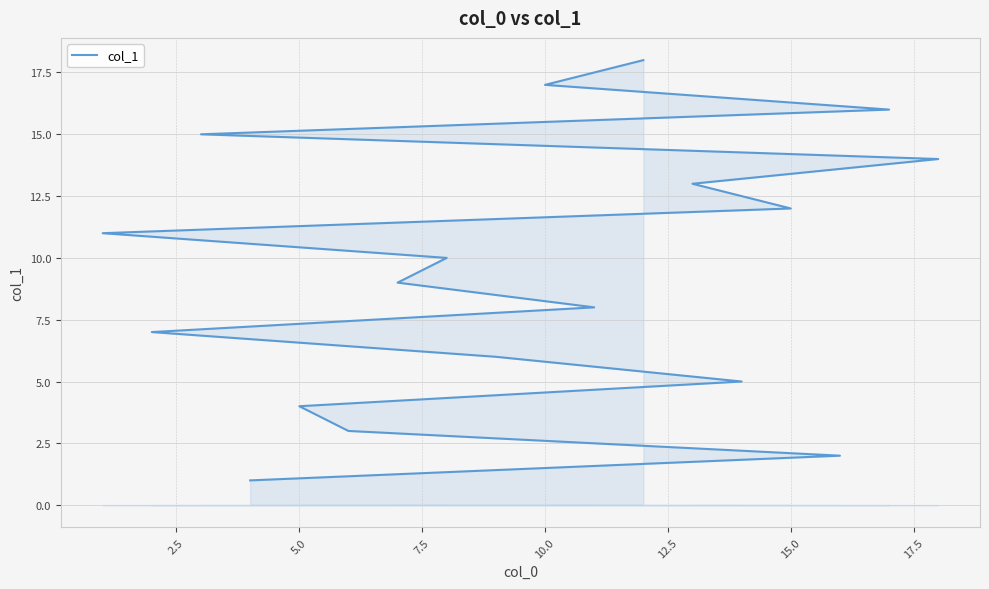

What is the value of the 8th point from the left?

8